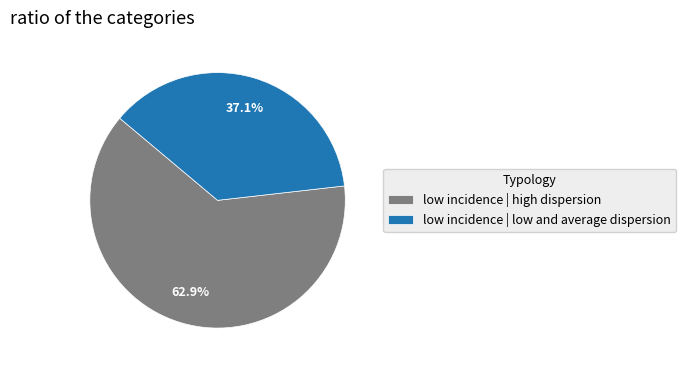

Does any single category account for the majority?

Yes